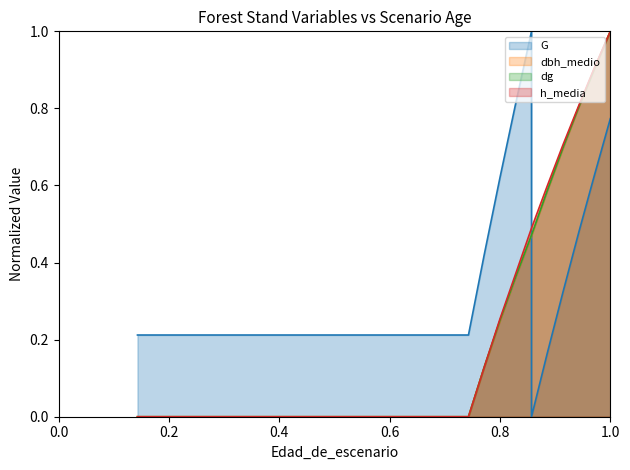

What is the difference between the maximum and minimum values in the dg series?

1.0